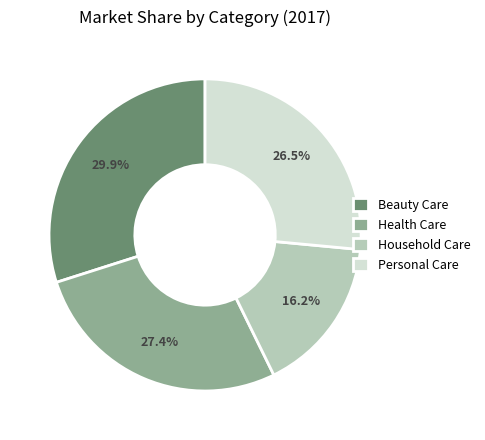

Rank the categories by value from lowest to highest.

Household Care, Personal Care, Health Care, Beauty Care